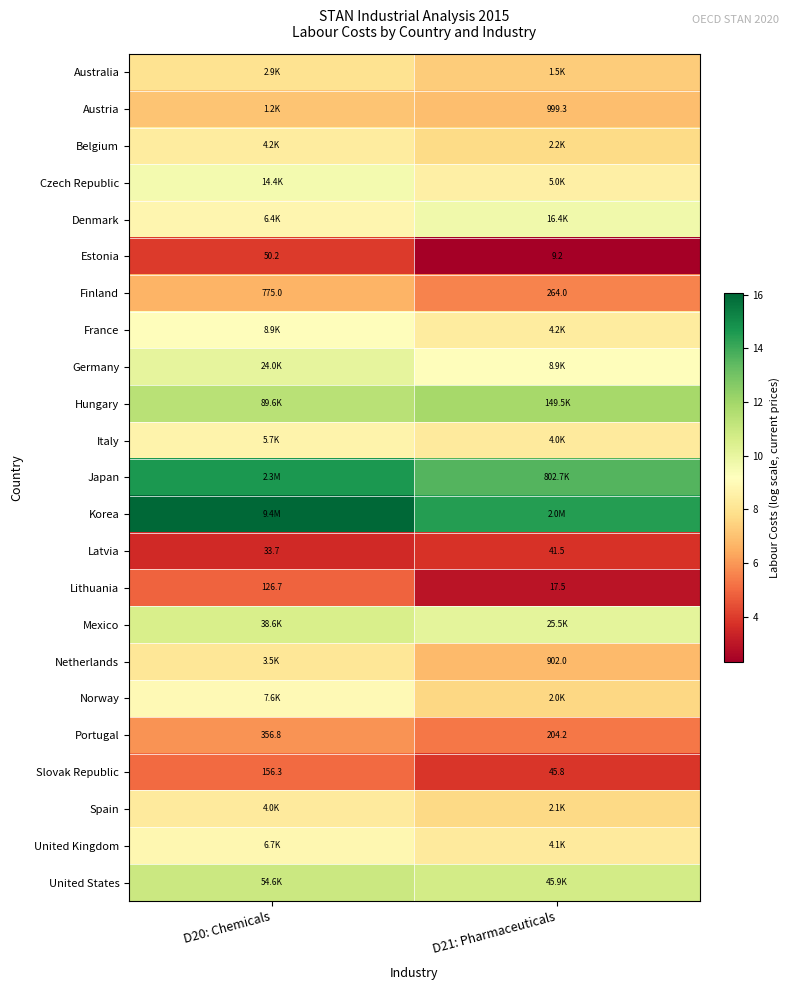

What is the maximum value for Latvia?

3.7